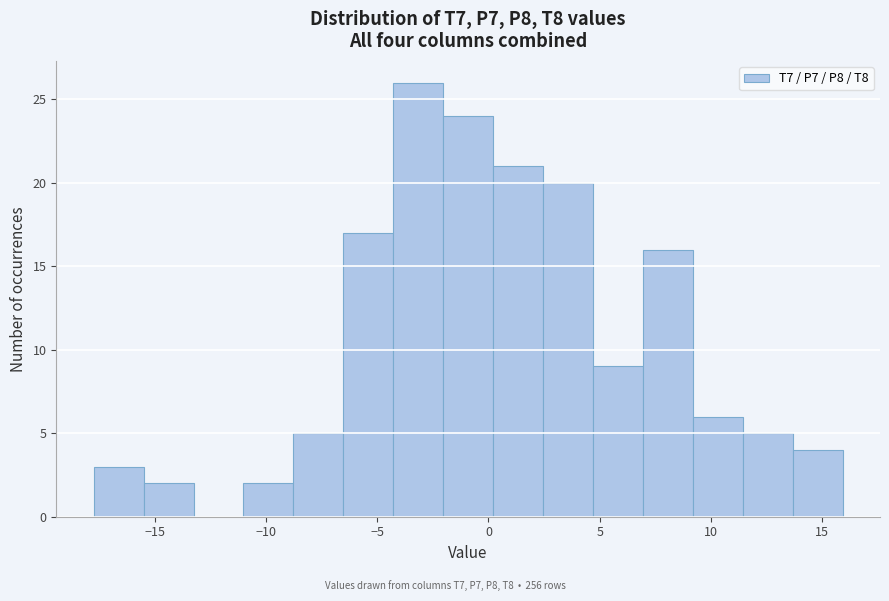

Reading left to right, transcribe this chart: for each bar, give the range it covers on the x-axis and its height. Neither the bar edges nor the heights are printed on the chart, so give them approximately, as read against the axes.

-17.5 to -15.5: 3
-15.5 to -13.5: 2
-13.5 to -11.0: 0
-11.0 to -9.0: 2
-9.0 to -6.5: 5
-6.5 to -4.5: 17
-4.5 to -2.0: 26
-2.0 to 0.0: 24
0.0 to 2.5: 21
2.5 to 4.5: 20
4.5 to 7.0: 9
7.0 to 9.0: 16
9.0 to 11.5: 6
11.5 to 13.5: 5
13.5 to 16.0: 4